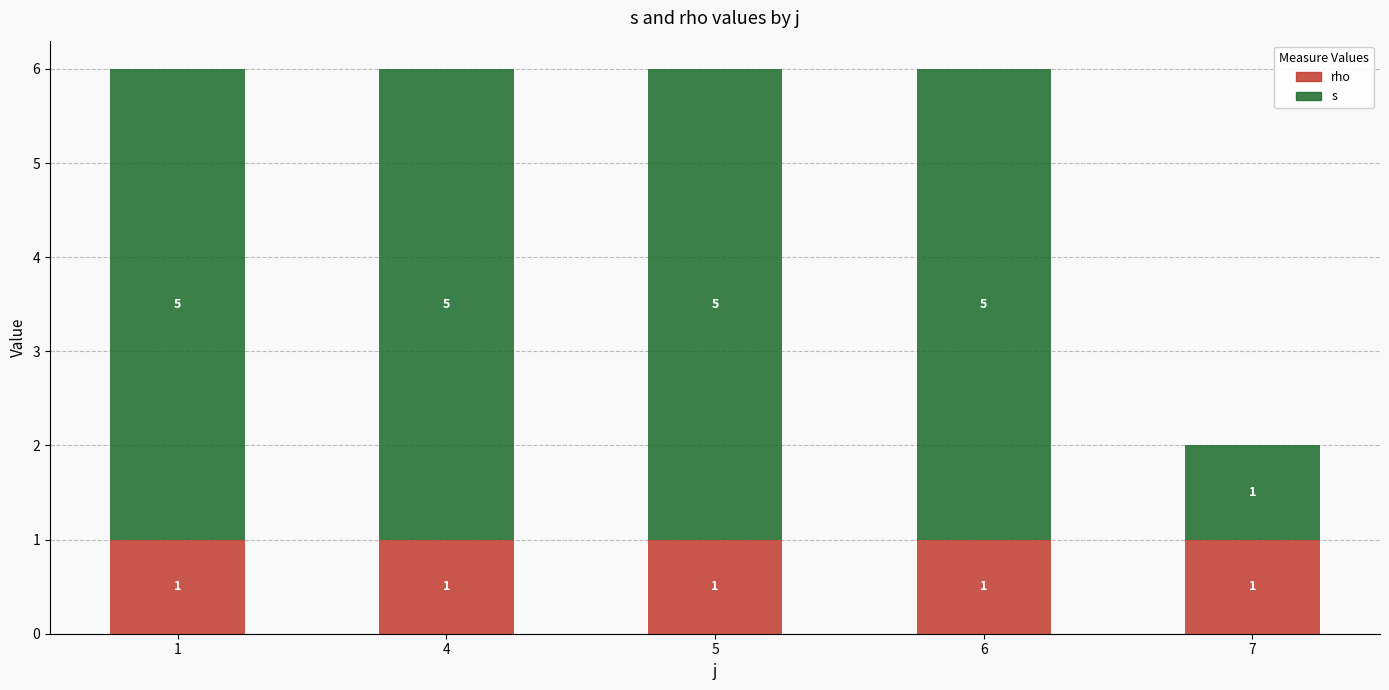

What is the total value across all series at 4?

6